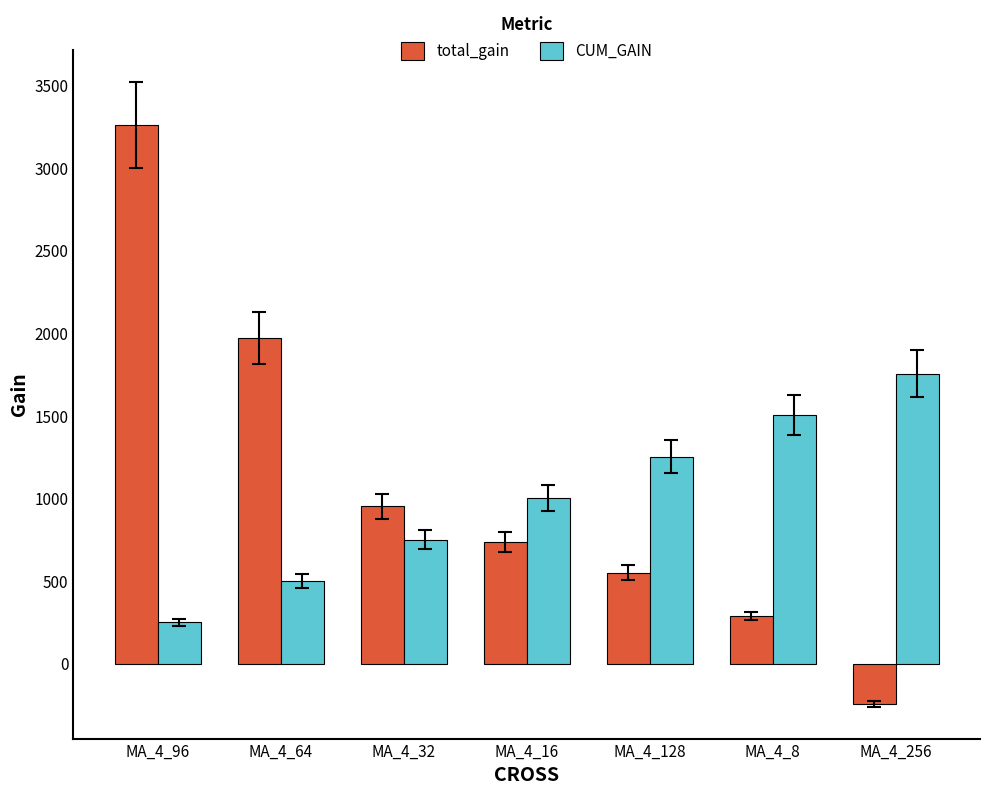

The value of CUM_GAIN at MA_4_256 is 1756.3. True or false?

True